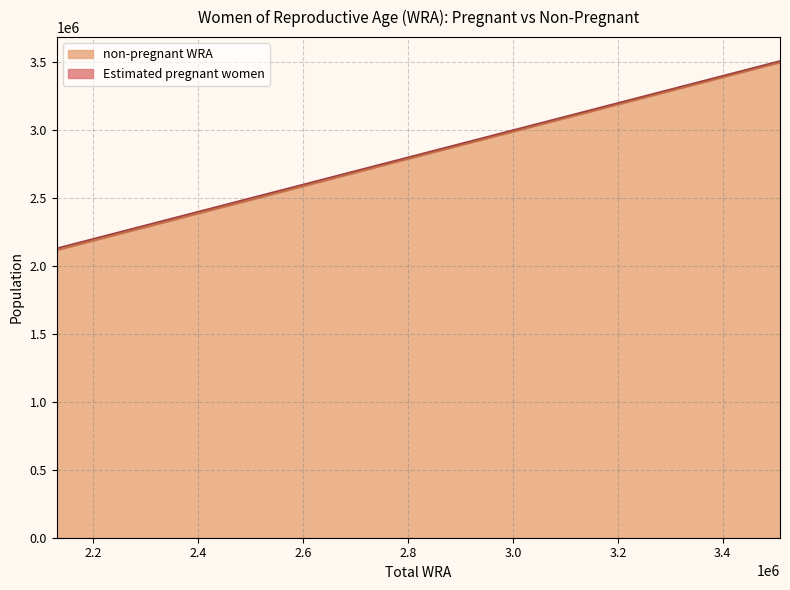

What is the greatest value displayed?

3498037.7